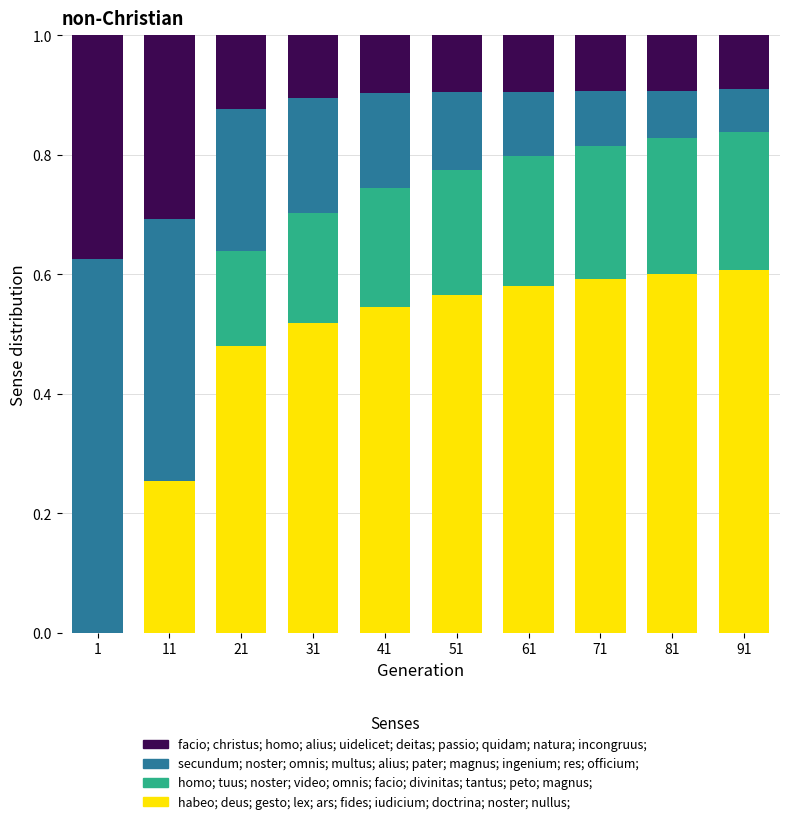

What is the total value across all series at 71?

1.0